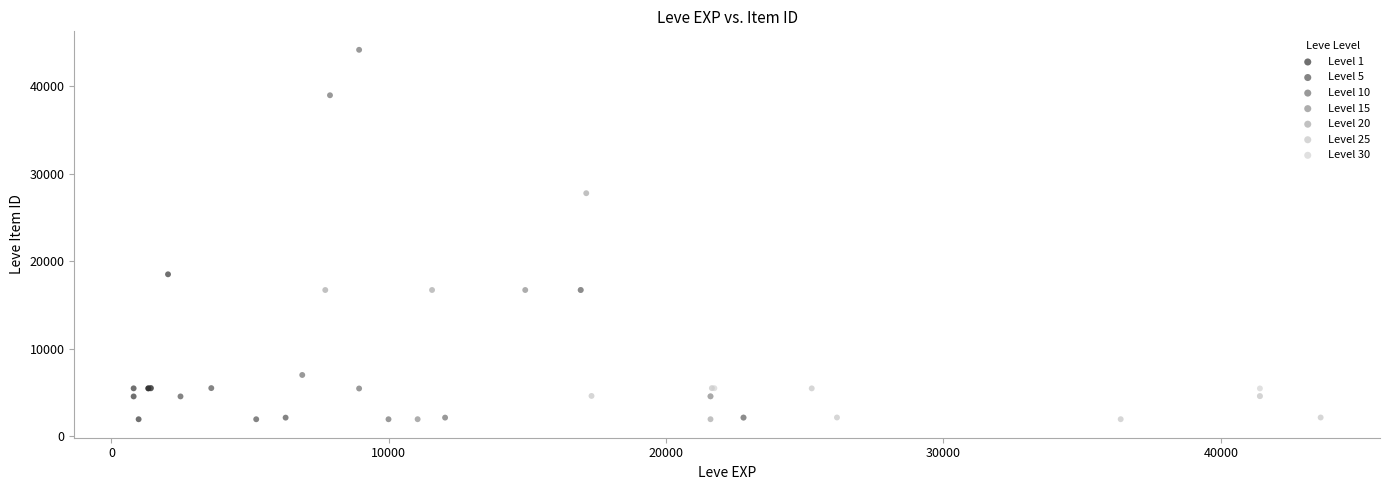

Which series has the largest Y range (max minus min)?

Level 10